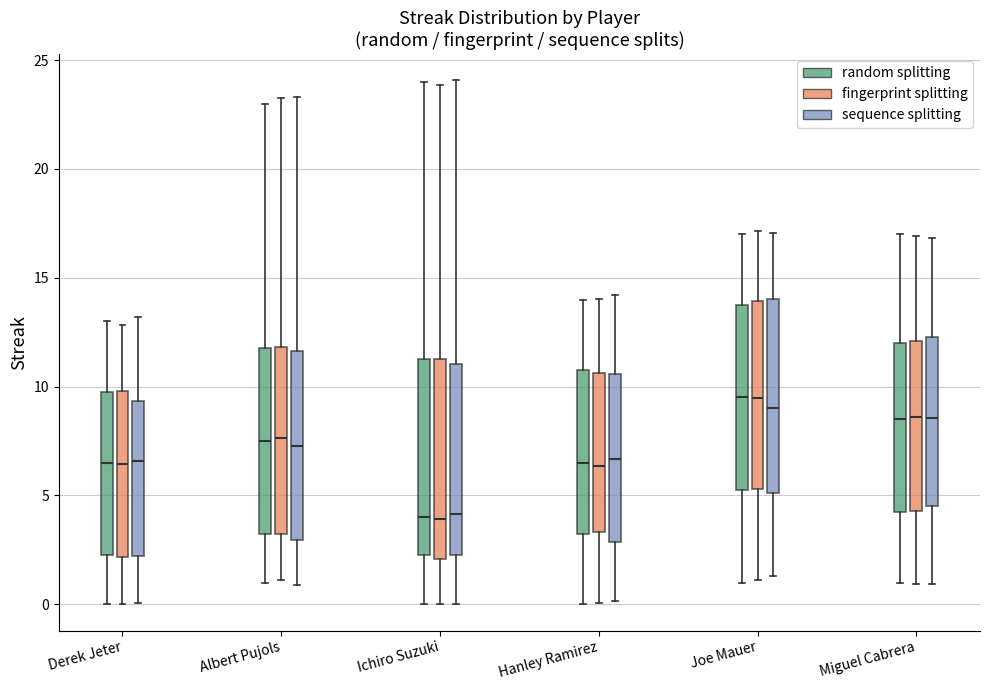

Reading left to right, transcribe this box plot: for each box, give where its median line is, the range the box spans, and where its two whiskers end, as read against the y-axis. The values are not printed on the chart, so give them approximately, as read against the axis.

Derek Jeter (random splitting): median 6.5, box 2.5 to 10.0, whiskers 0.0 to 13.0
Derek Jeter (fingerprint splitting): median 6.5, box 2.0 to 10.0, whiskers 0.0 to 13.0
Derek Jeter (sequence splitting): median 6.5, box 2.0 to 9.5, whiskers 0.0 to 13.0
Albert Pujols (random splitting): median 7.5, box 3.5 to 12.0, whiskers 1.0 to 23.0
Albert Pujols (fingerprint splitting): median 7.5, box 3.0 to 12.0, whiskers 1.0 to 23.0
Albert Pujols (sequence splitting): median 7.5, box 3.0 to 11.5, whiskers 1.0 to 23.5
Ichiro Suzuki (random splitting): median 4.0, box 2.5 to 11.5, whiskers 0.0 to 24.0
Ichiro Suzuki (fingerprint splitting): median 4.0, box 2.0 to 11.5, whiskers 0.0 to 24.0
Ichiro Suzuki (sequence splitting): median 4.0, box 2.5 to 11.0, whiskers 0.0 to 24.0
Hanley Ramirez (random splitting): median 6.5, box 3.5 to 11.0, whiskers 0.0 to 14.0
Hanley Ramirez (fingerprint splitting): median 6.5, box 3.5 to 10.5, whiskers 0.0 to 14.0
Hanley Ramirez (sequence splitting): median 6.5, box 3.0 to 10.5, whiskers 0.0 to 14.0
Joe Mauer (random splitting): median 9.5, box 5.5 to 14.0, whiskers 1.0 to 17.0
Joe Mauer (fingerprint splitting): median 9.5, box 5.5 to 14.0, whiskers 1.0 to 17.0
Joe Mauer (sequence splitting): median 9.0, box 5.0 to 14.0, whiskers 1.5 to 17.0
Miguel Cabrera (random splitting): median 8.5, box 4.5 to 12.0, whiskers 1.0 to 17.0
Miguel Cabrera (fingerprint splitting): median 8.5, box 4.5 to 12.0, whiskers 1.0 to 17.0
Miguel Cabrera (sequence splitting): median 8.5, box 4.5 to 12.5, whiskers 1.0 to 17.0